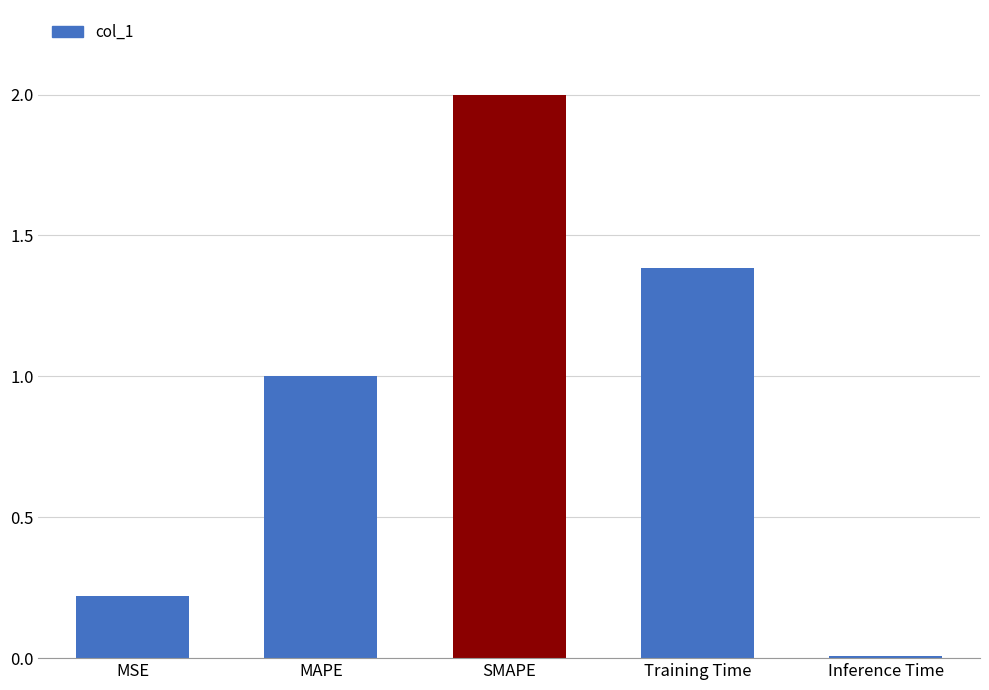

What is the label of the 2nd bar from the right?

Training Time